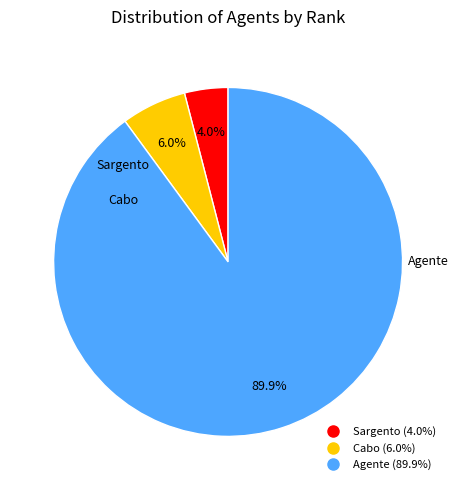

What is the smallest slice in the pie chart?

Sargento